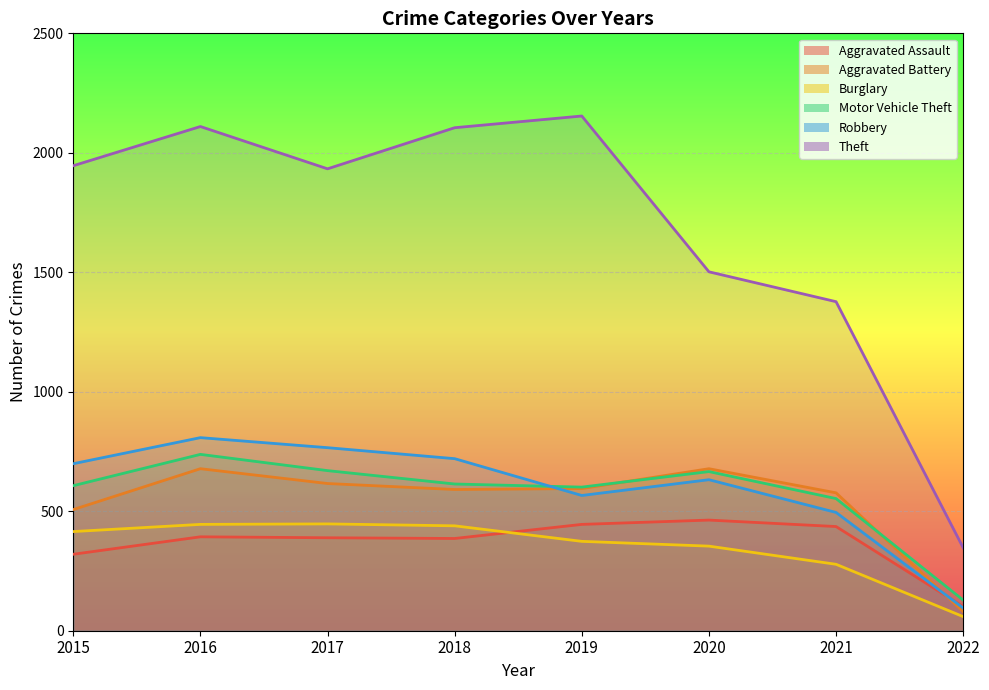

Rank the series by their maximum value, from lowest to highest.

Burglary, Aggravated Assault, Aggravated Battery, Motor Vehicle Theft, Robbery, Theft